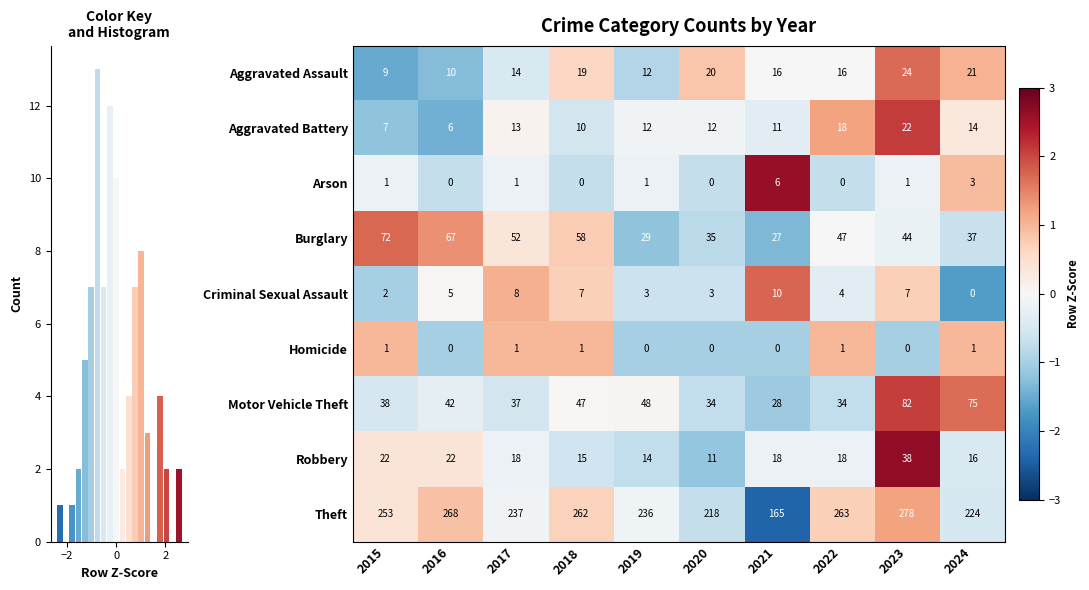

Is the value of Homicide at 2022 greater than the value of Theft at 2020?

No